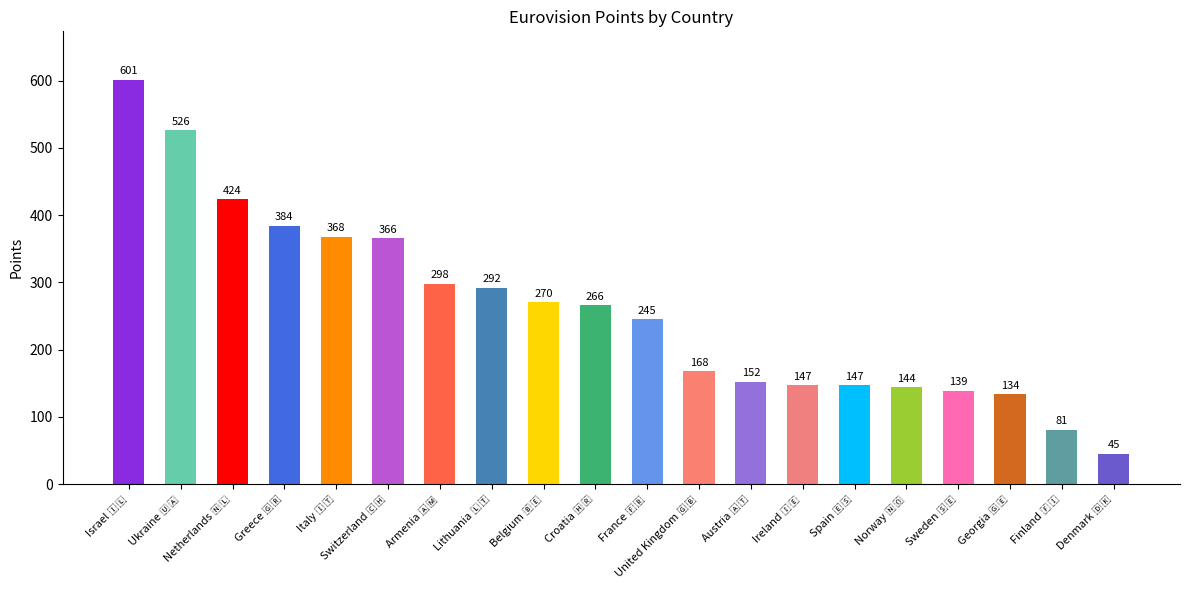

What is the sum of all values?

5197